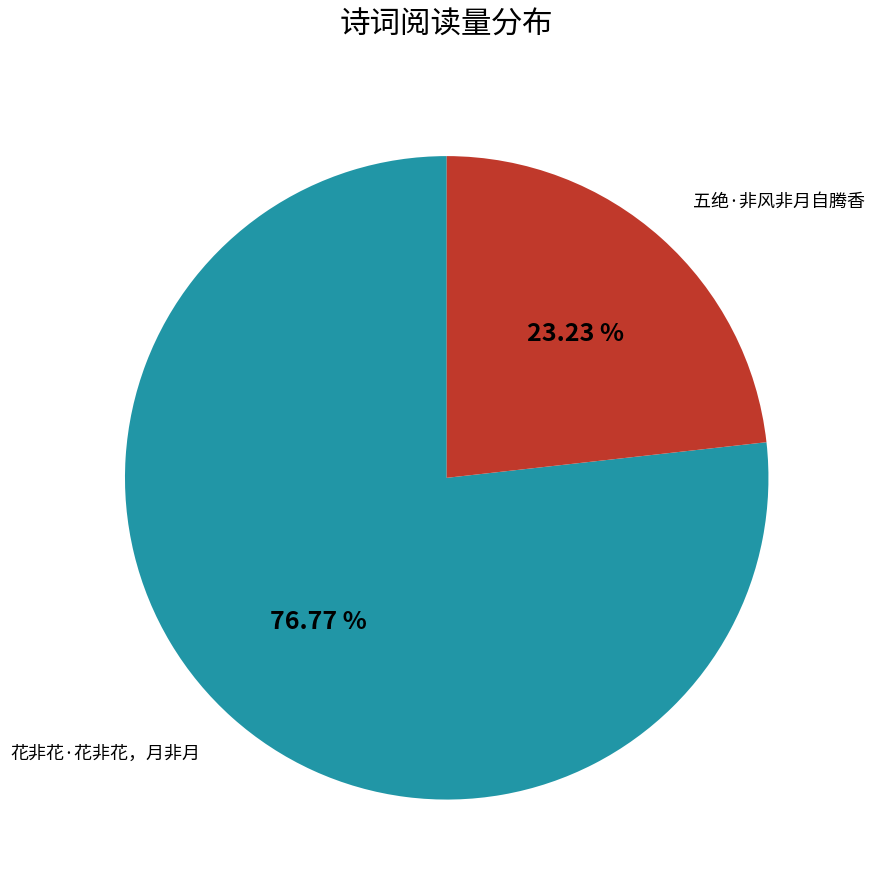

Approximately how many times larger is the value at 五绝·非风非月自腾香 compared to 花非花·花非花，月非月?

0.3